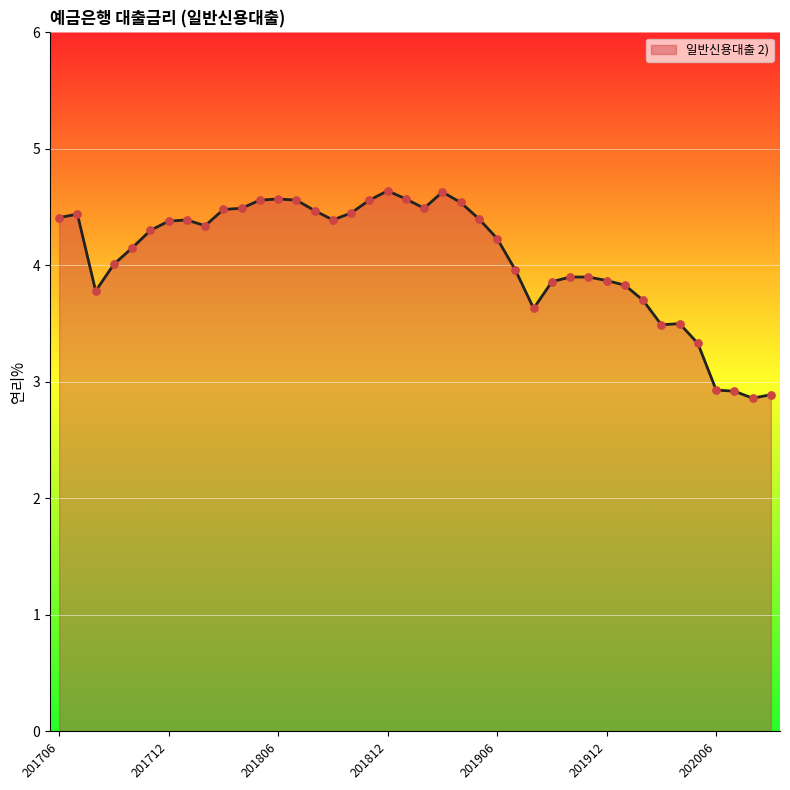

What is the smallest value displayed?

2.9